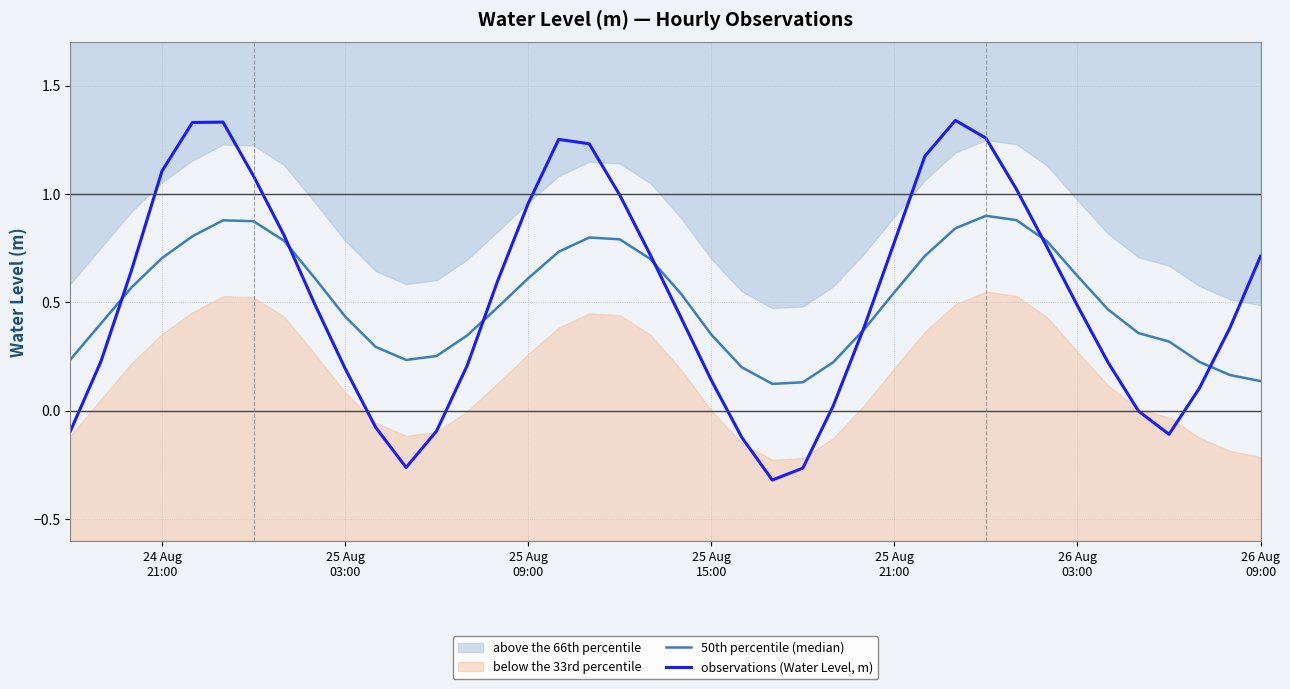

Is this an area chart (filled region under the line)?

No